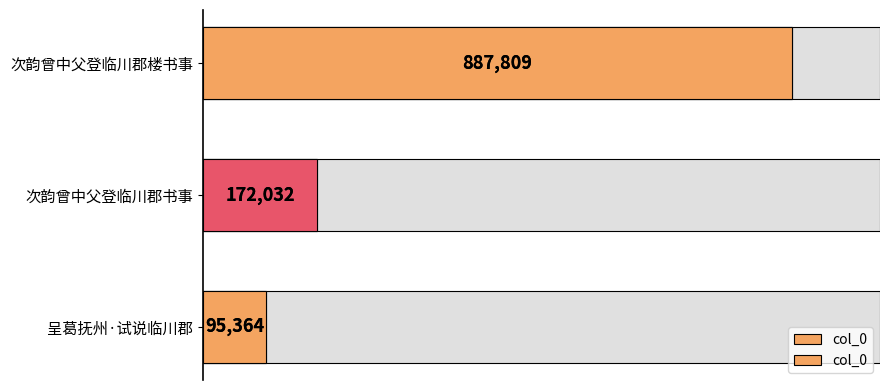

How many data points are less than 172032?

1